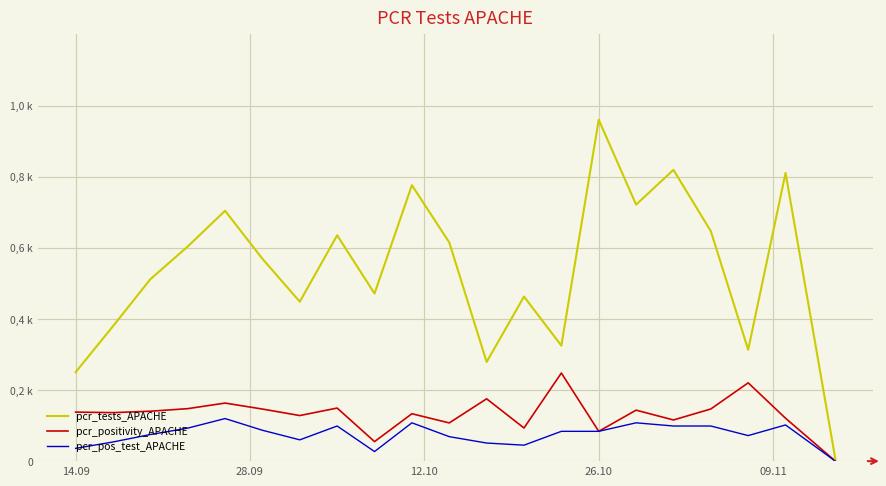

True or false: pcr_positivity_APACHE and pcr_pos_test_APACHE cross at least once.

True